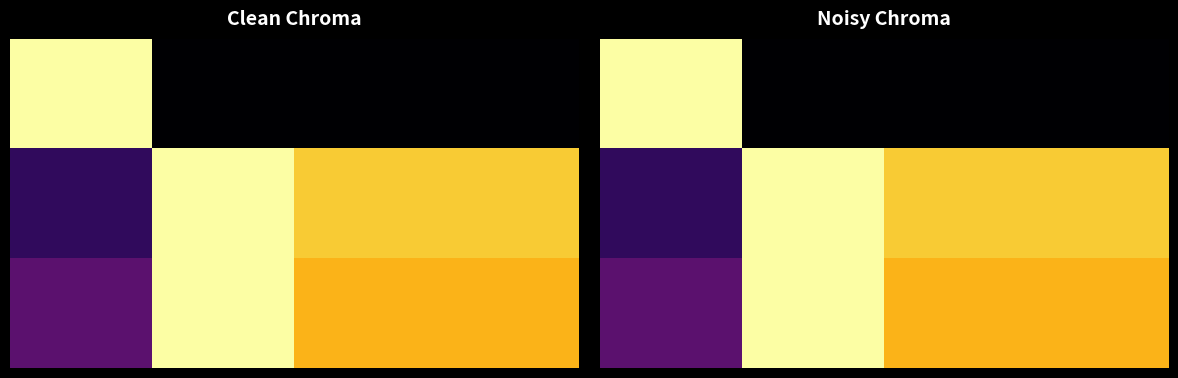

How many values in the 1.0 series are below 87?

1